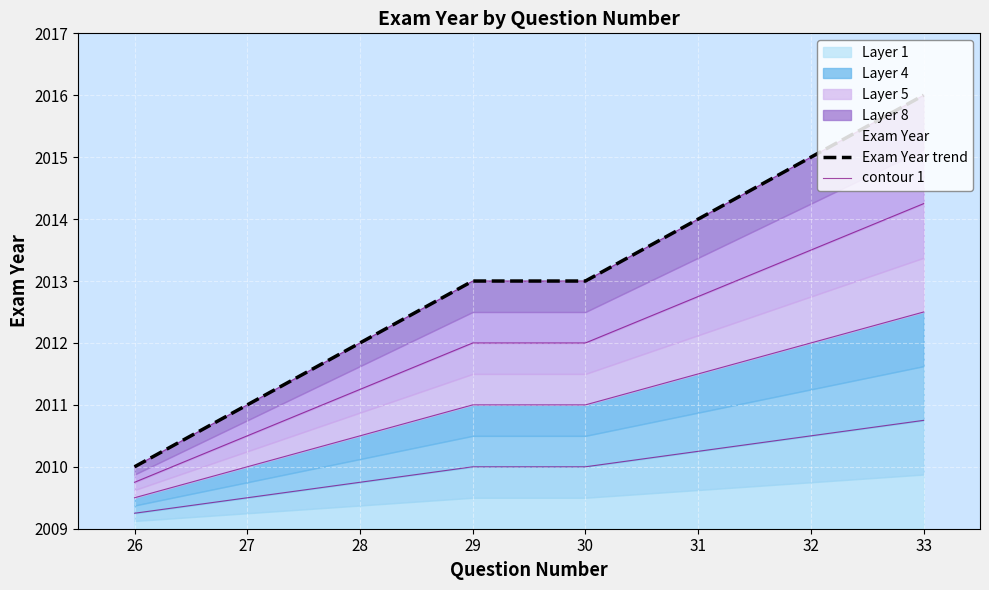

How many values in the contour 1 series are below 2010?

3